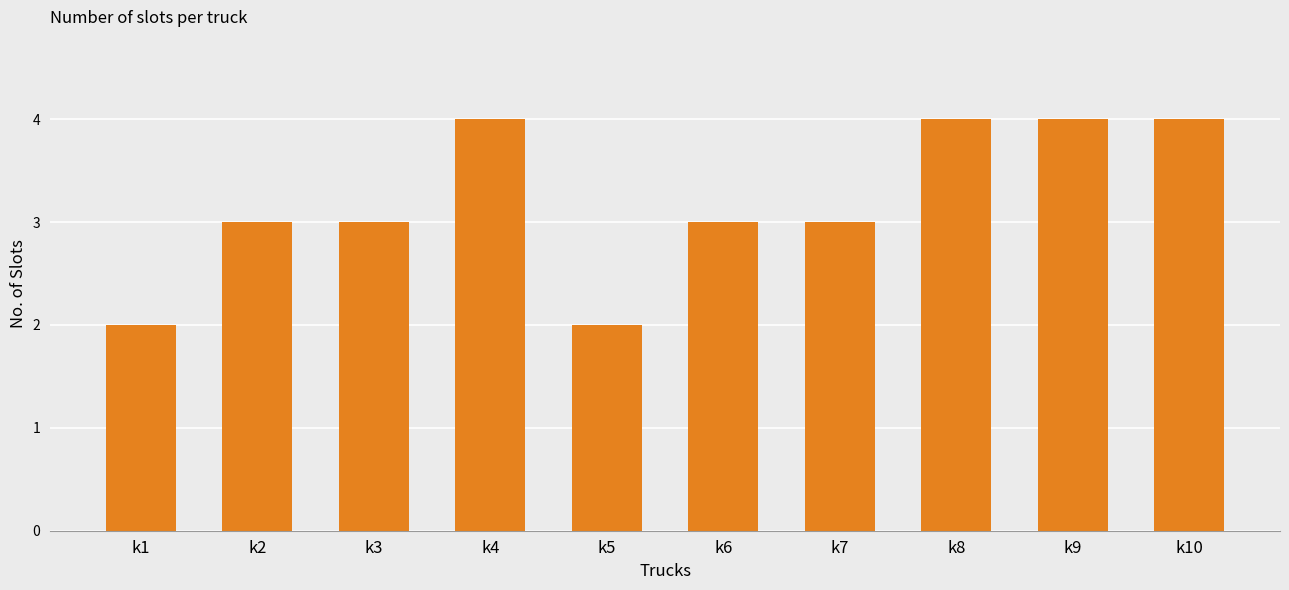

Reading right to left, extract all data points from this chart.

4	4	4	3	3	2	4	3	3	2